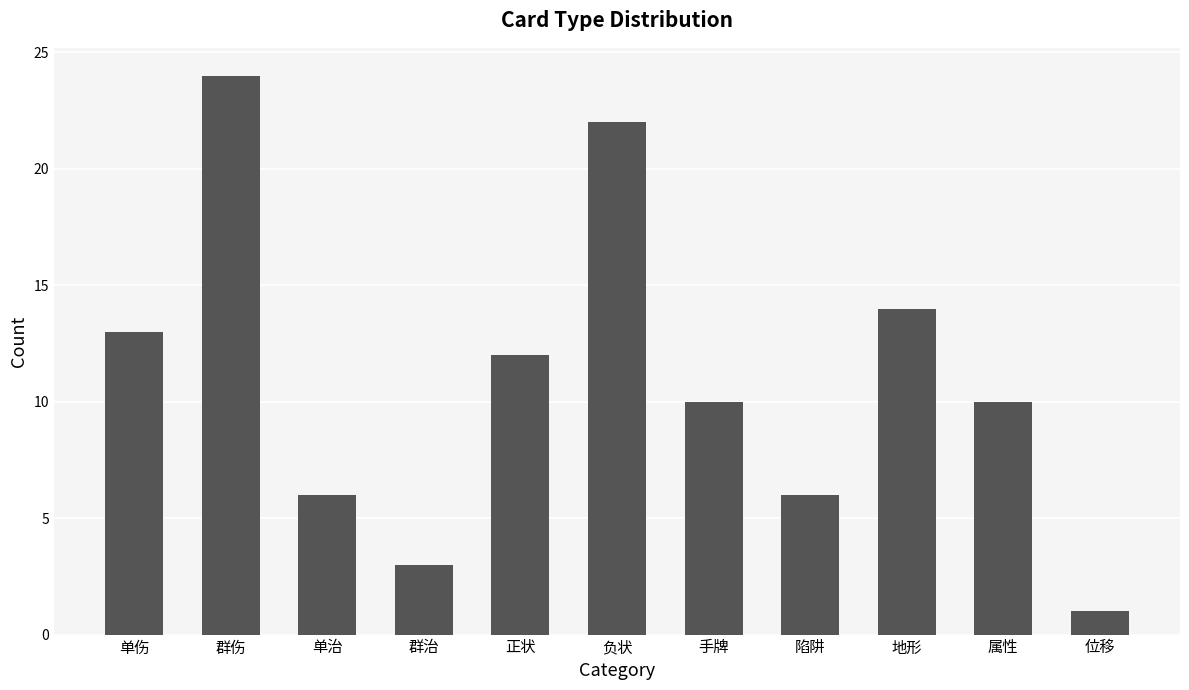

What is the change in value from 单伤 to 单治?

-7